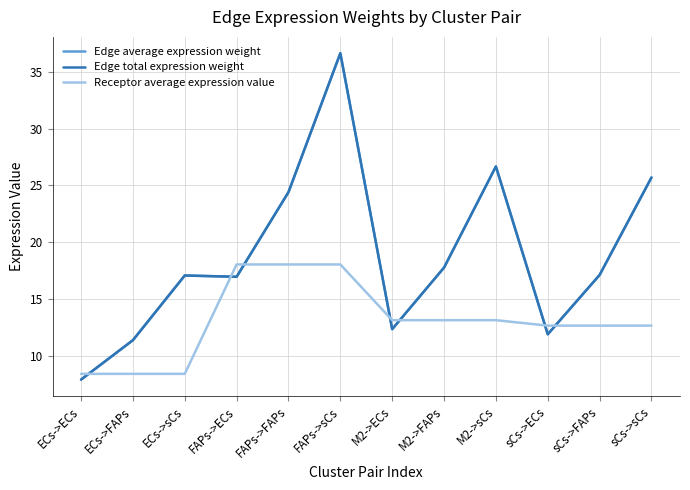

True or false: Edge average expression weight and Edge total expression weight intersect in this chart.

False